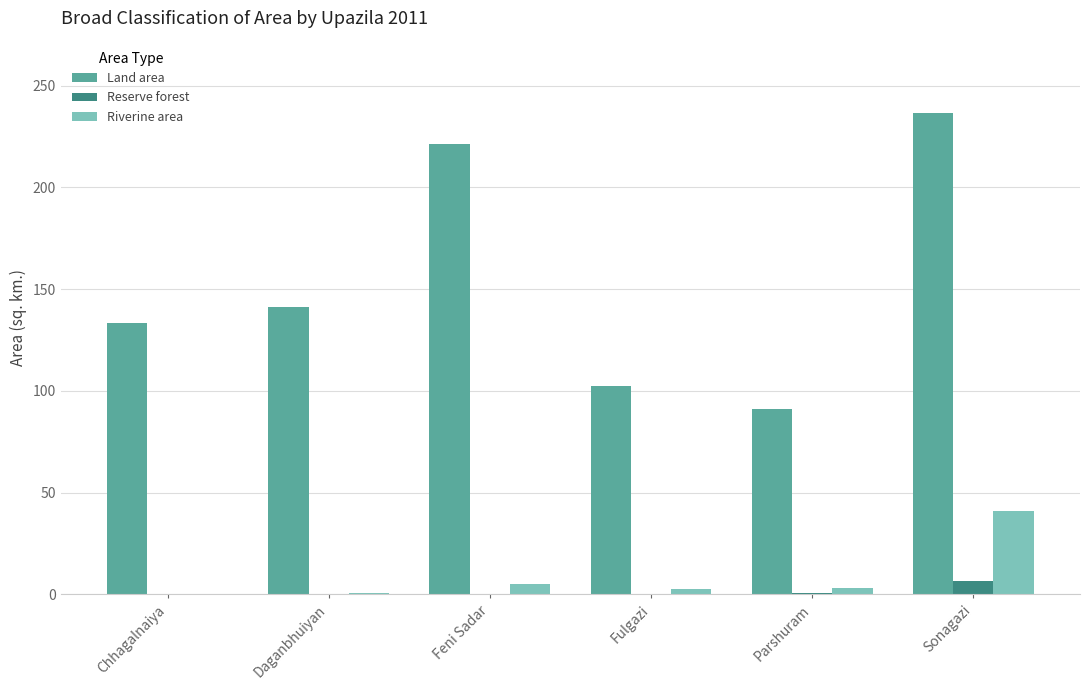

What is the sum of all Land area values?

925.5